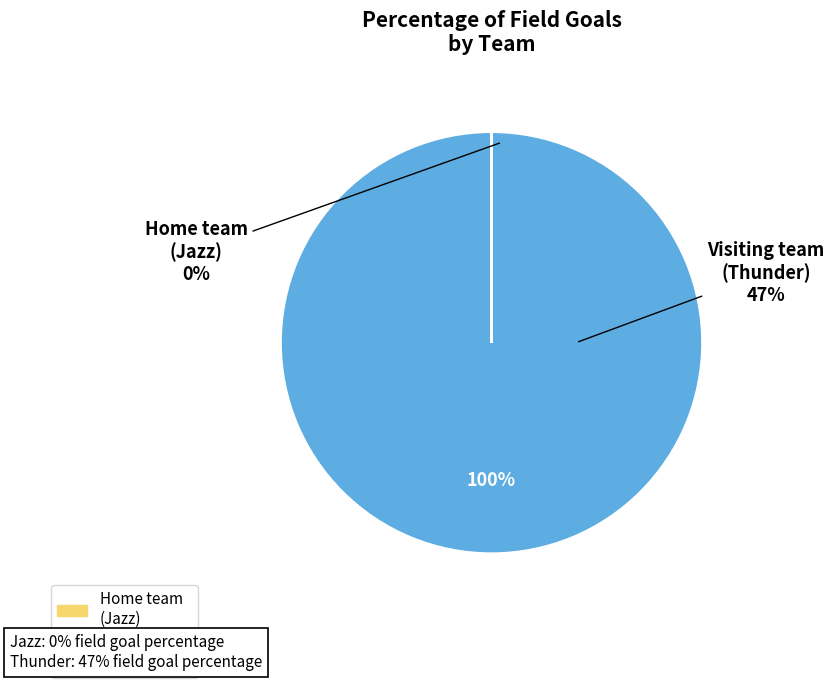

What portion of the pie excludes Home team
(Jazz)?

100.0%